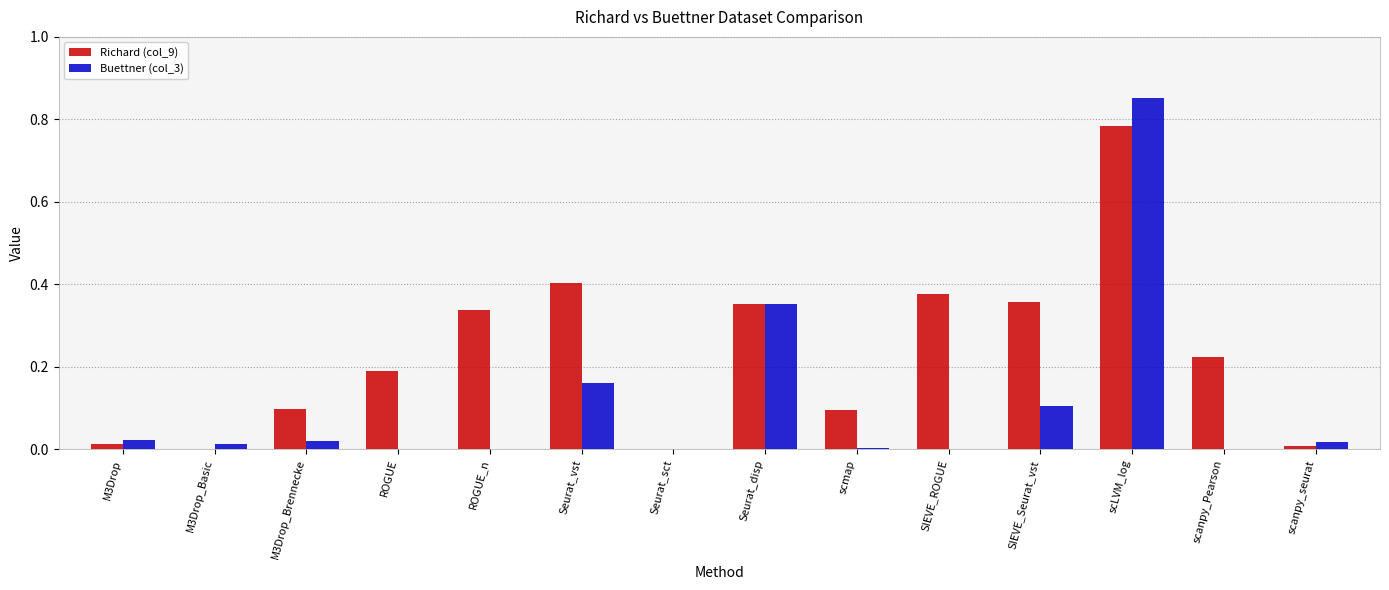

Which series changed the most between ROGUE_n and scLVM_log?

Buettner (col_3)